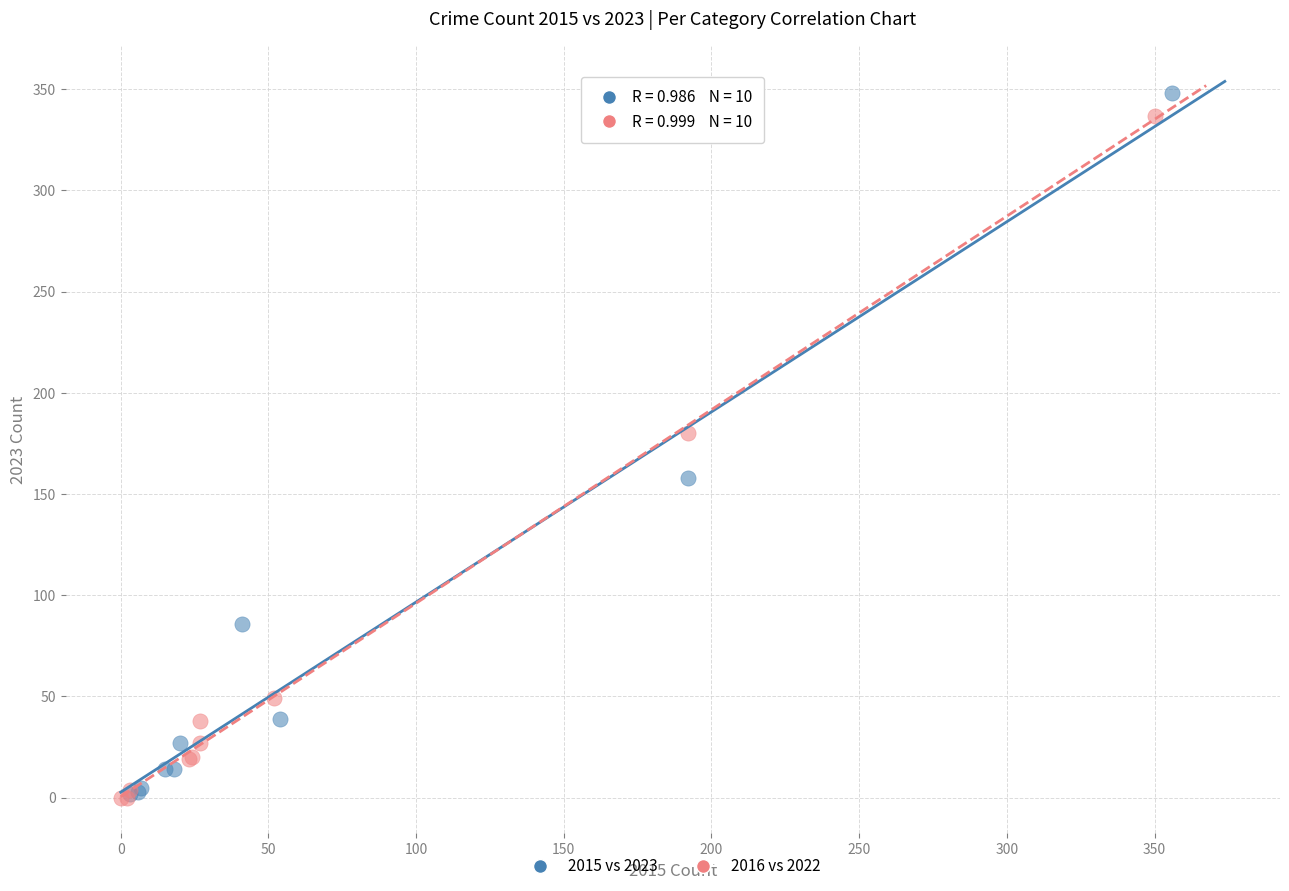

Which series has the widest spread of Y values?

2015 vs 2023